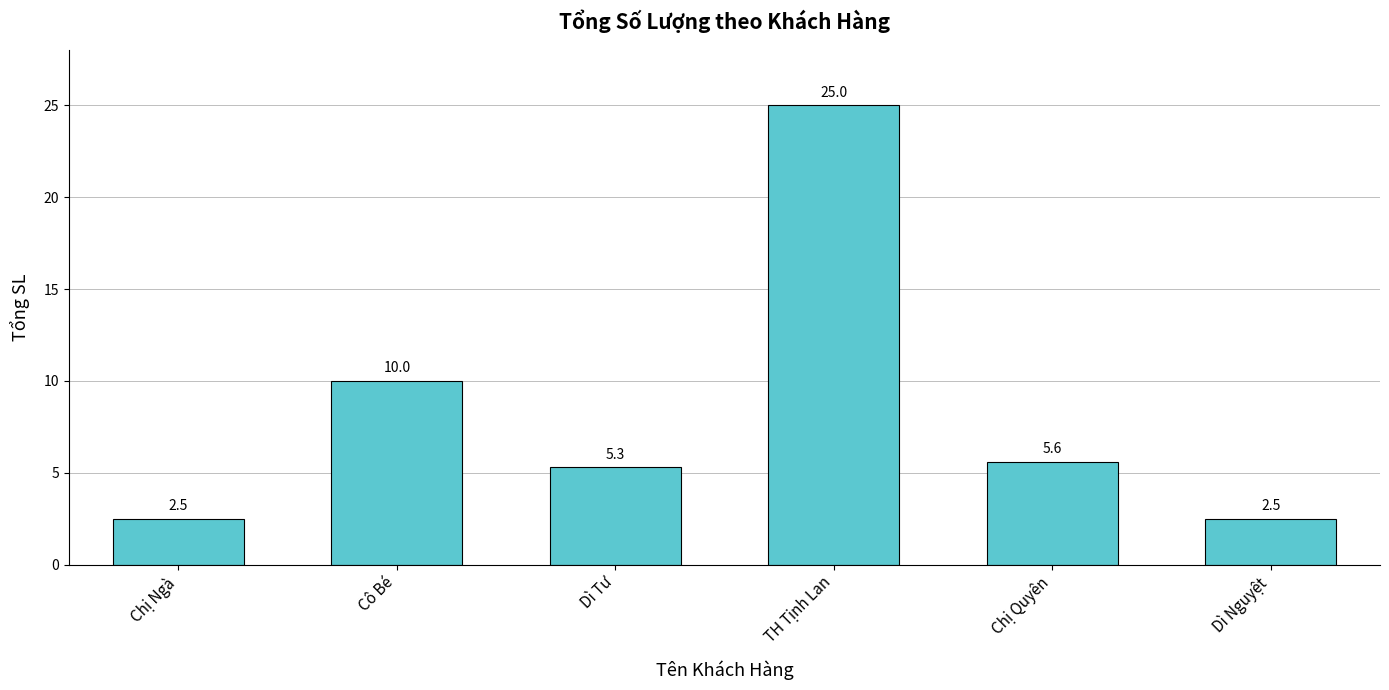

How many bars are there in total?

6